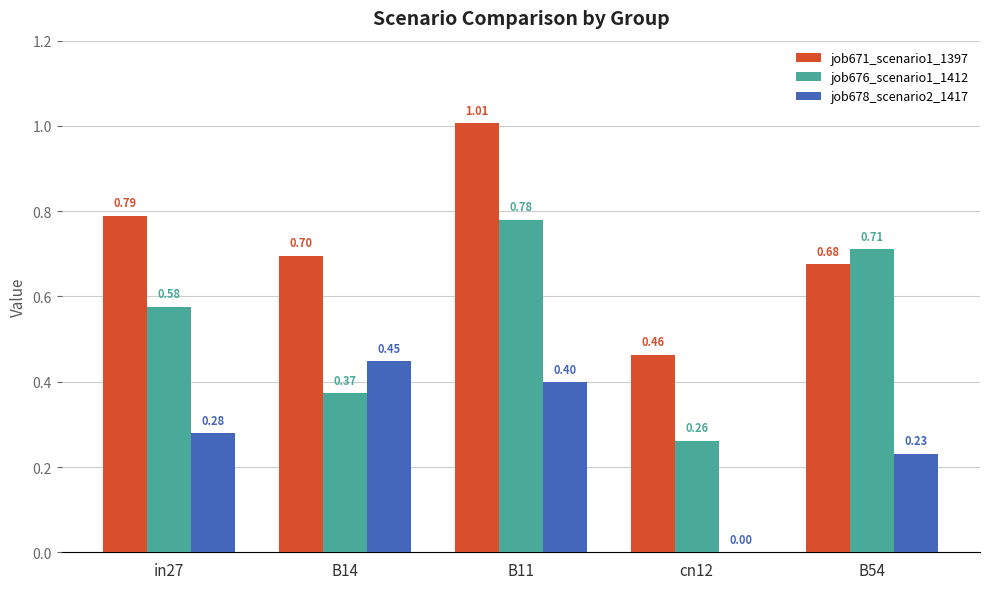

Which series changed the most between B11 and B54?

job671_scenario1_1397